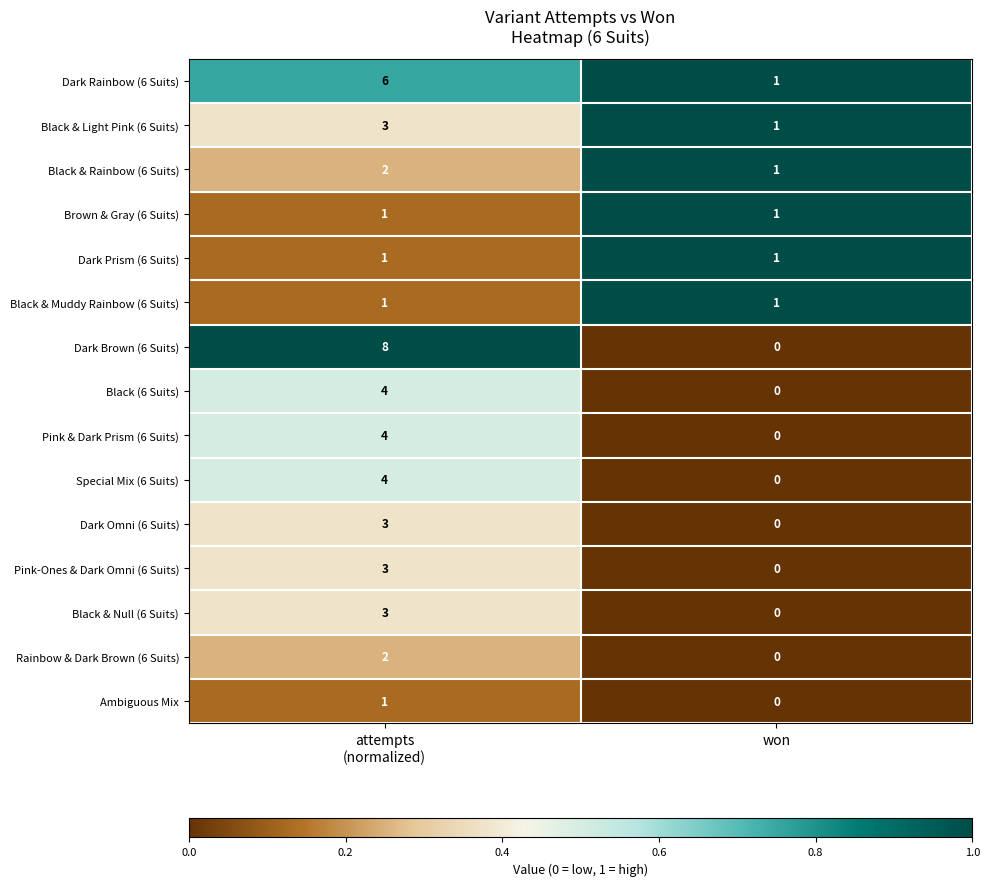

Is the value of Black & Light Pink (6 Suits) at won greater than the value of Pink & Dark Prism (6 Suits) at won?

Yes